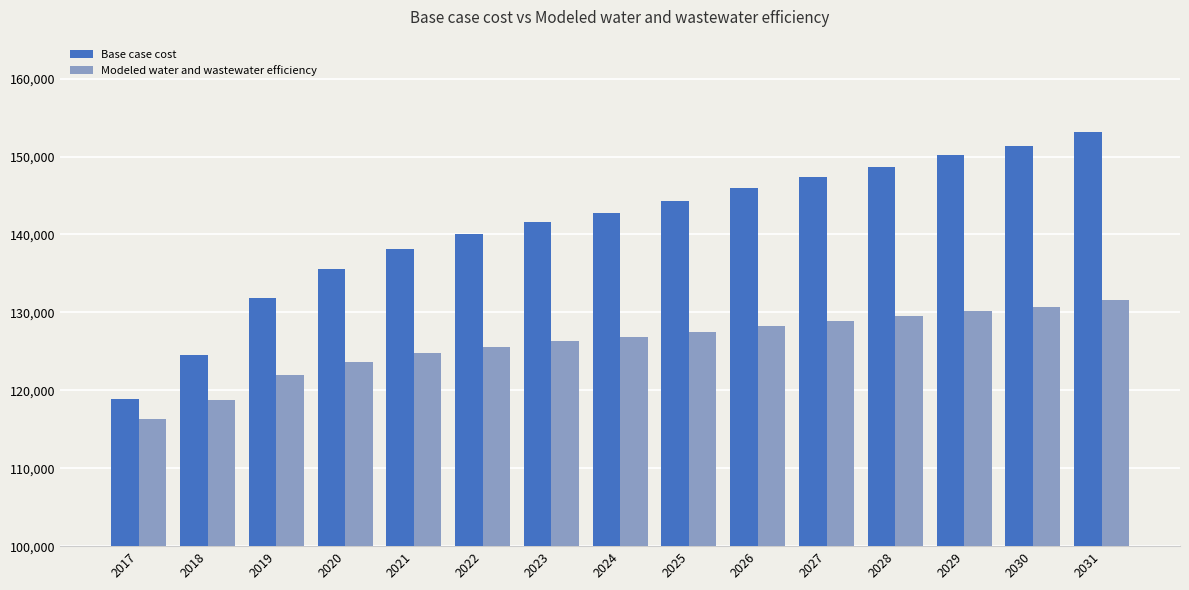

What is the value of the Modeled water and wastewater efficiency bar at the 11th from the left?

128893.6